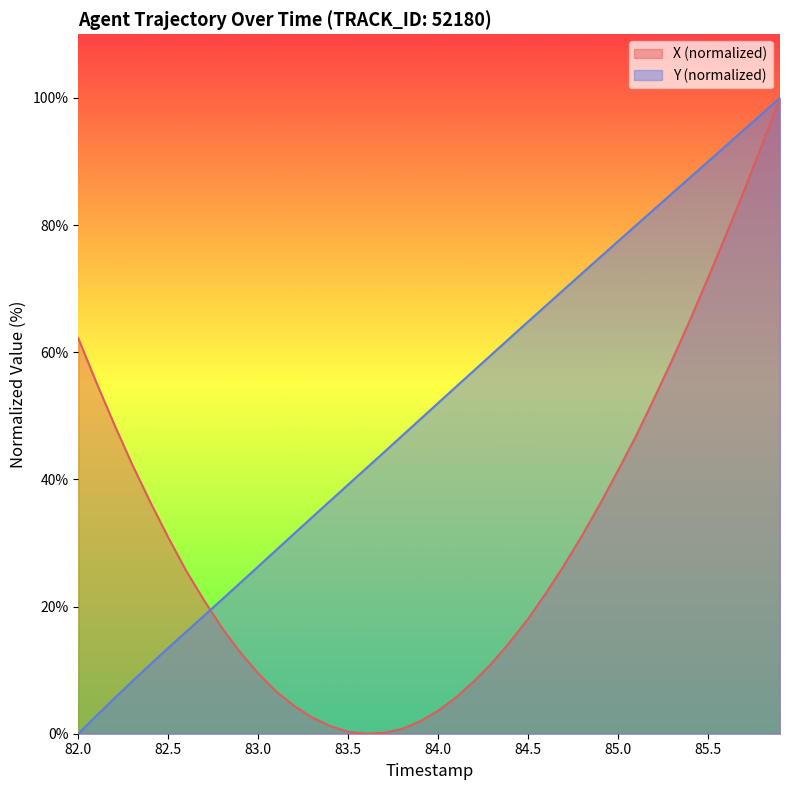

What is the value of the Y point at the 32nd from the left?

80.0